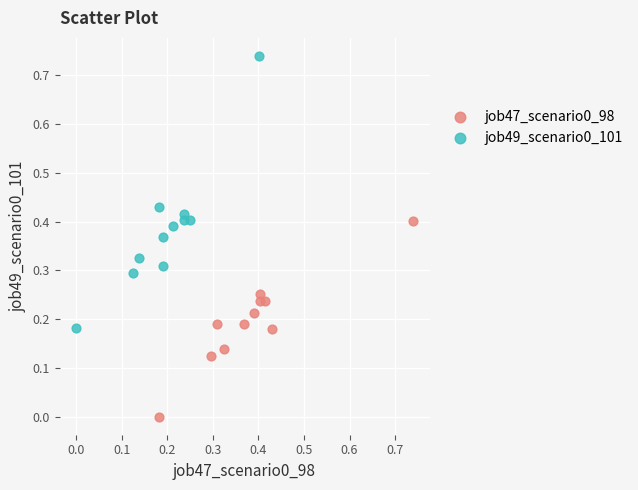

Which series reaches the minimum Y coordinate?

job47_scenario0_98